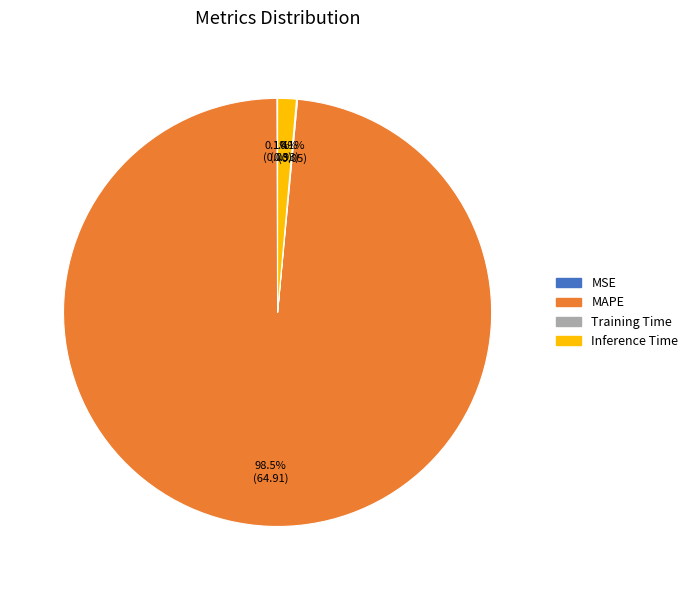

Is there a majority slice in this chart?

Yes